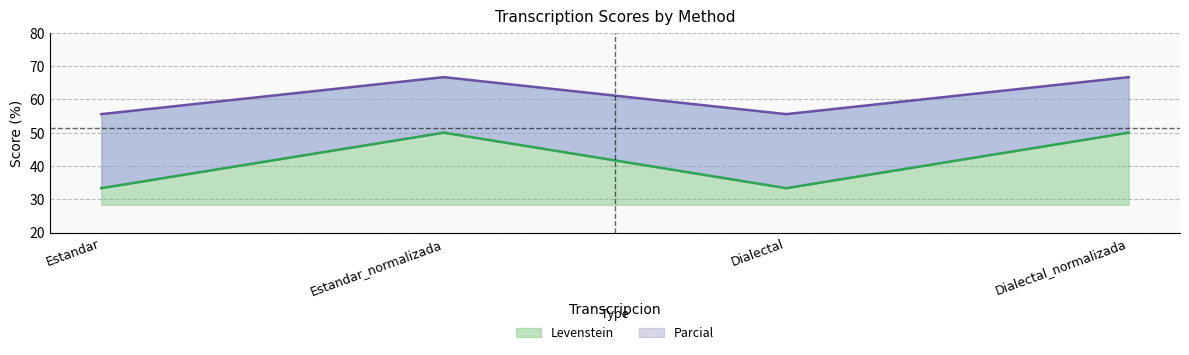

What is the difference between the maximum and minimum values in the Parcial series?

11.1